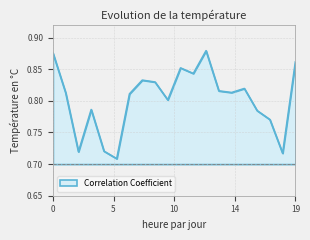

Reading left to right, transcribe all the data shown in this chart.

0.9	0.8	0.7	0.8	0.7	0.7	0.8	0.8	0.8	0.8	0.9	0.8	0.9	0.8	0.8	0.8	0.8	0.8	0.7	0.9